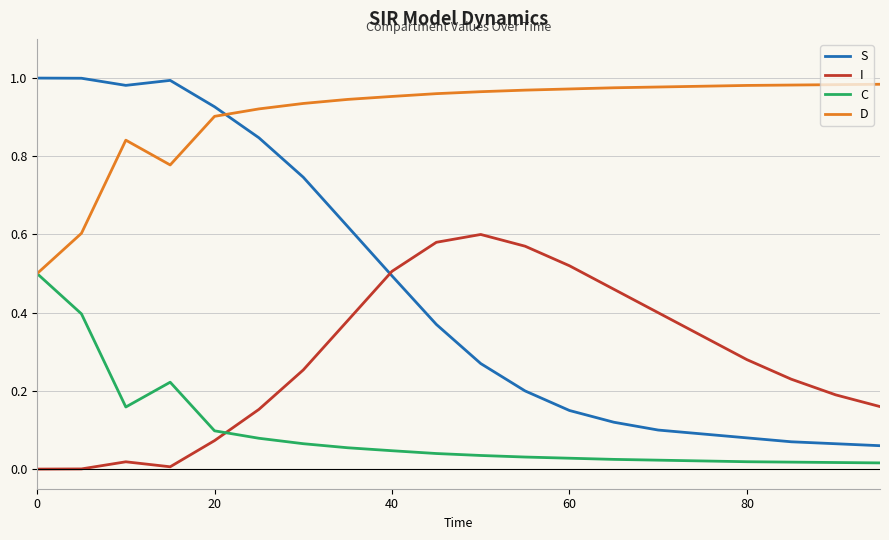

True or false: C and S intersect in this chart.

False